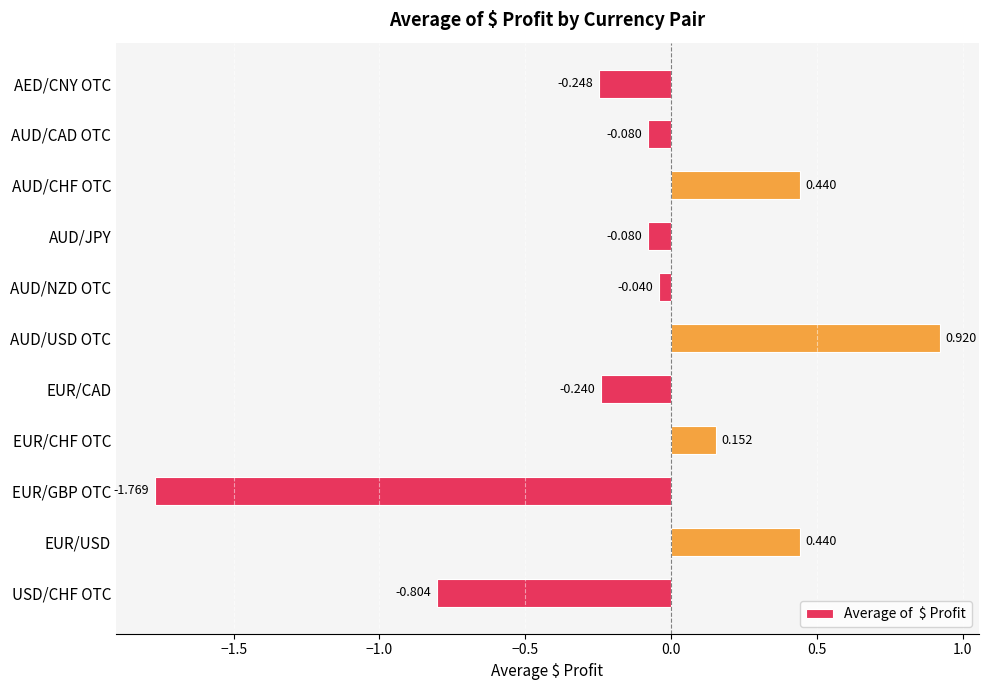

At which label is the value closest to 0?

AUD/NZD OTC